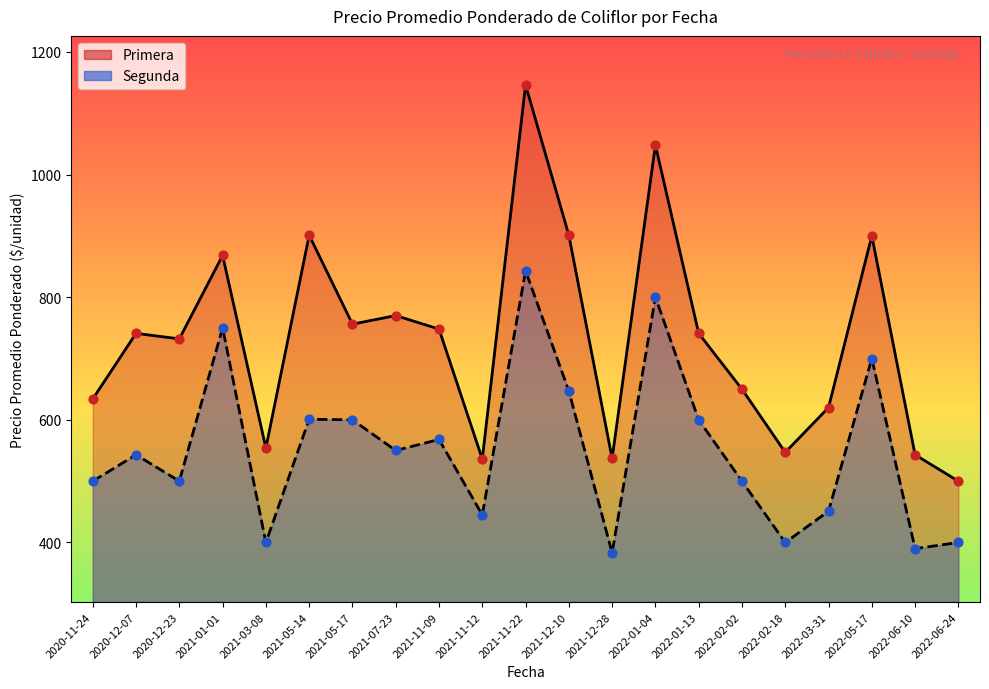

At which category is the sum across all series the highest?

2021-11-22